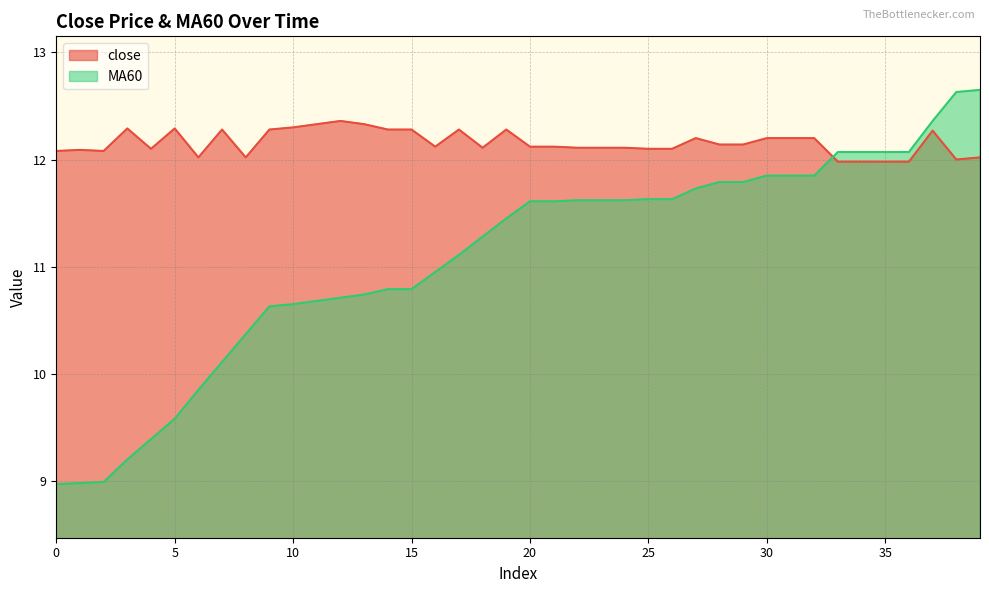

Between 13 and 20, which series saw the biggest shift?

MA60